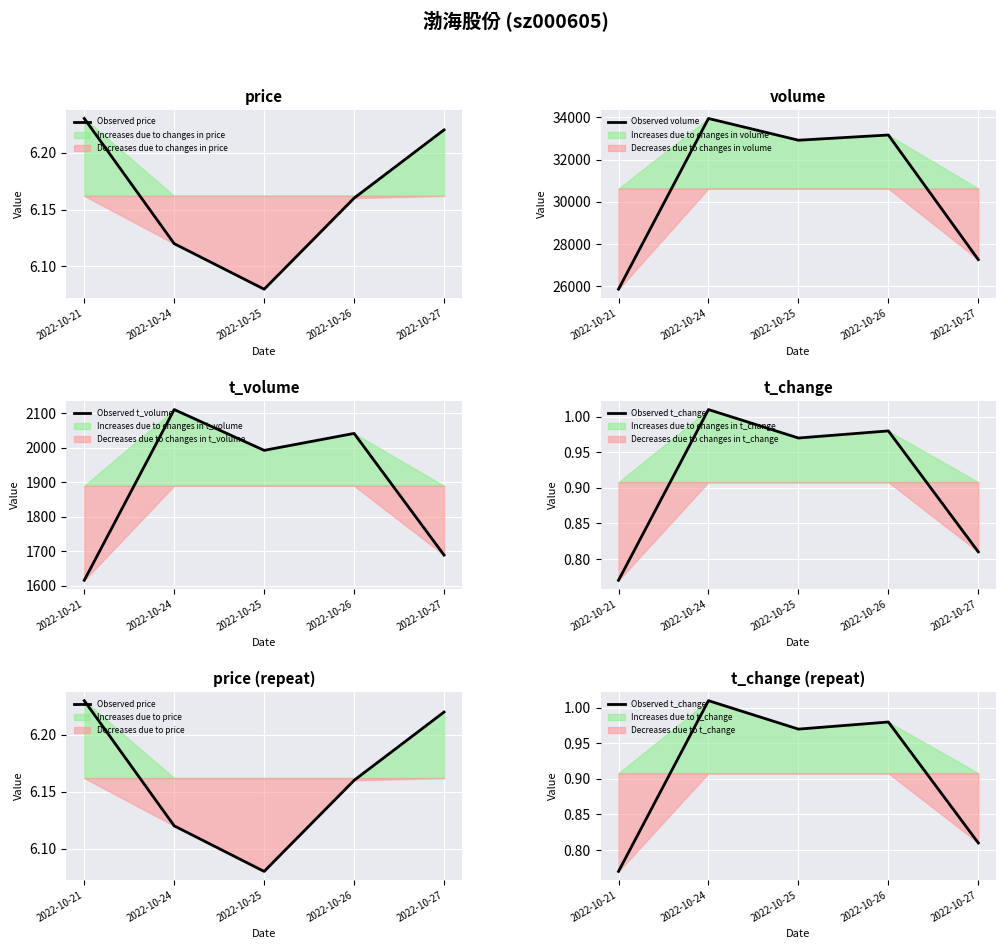

True or false: Observed volume has a value of 40072.3 at 2022-10-27.

False